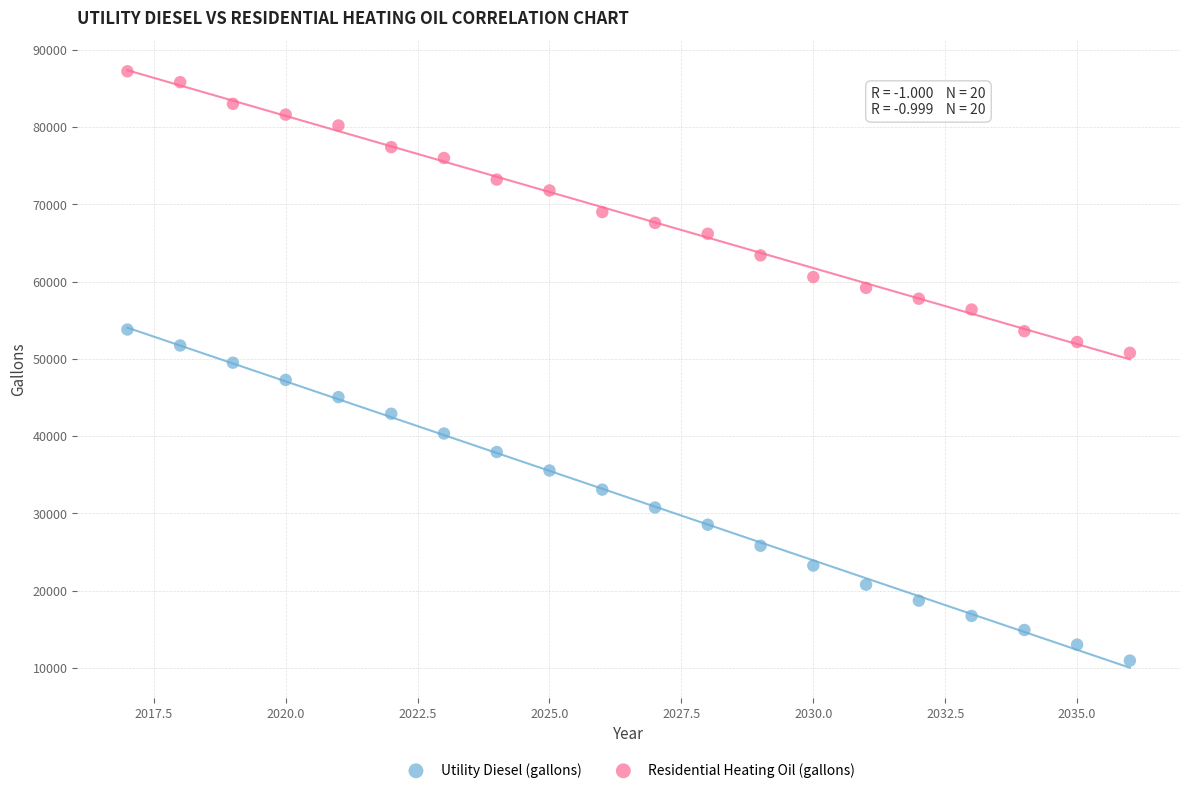

Which series reaches the maximum Y coordinate?

Residential Heating Oil (gallons)